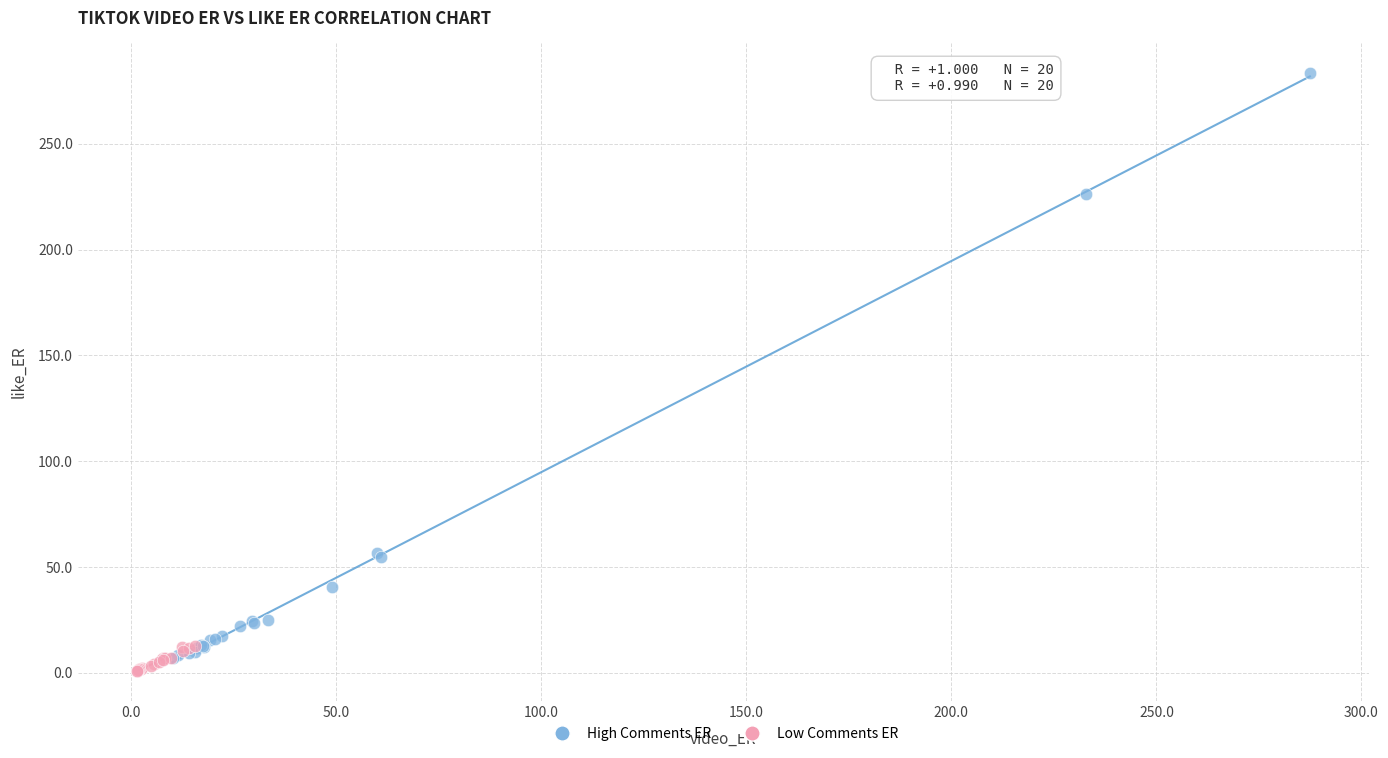

Which series reaches the maximum Y coordinate?

High Comments ER